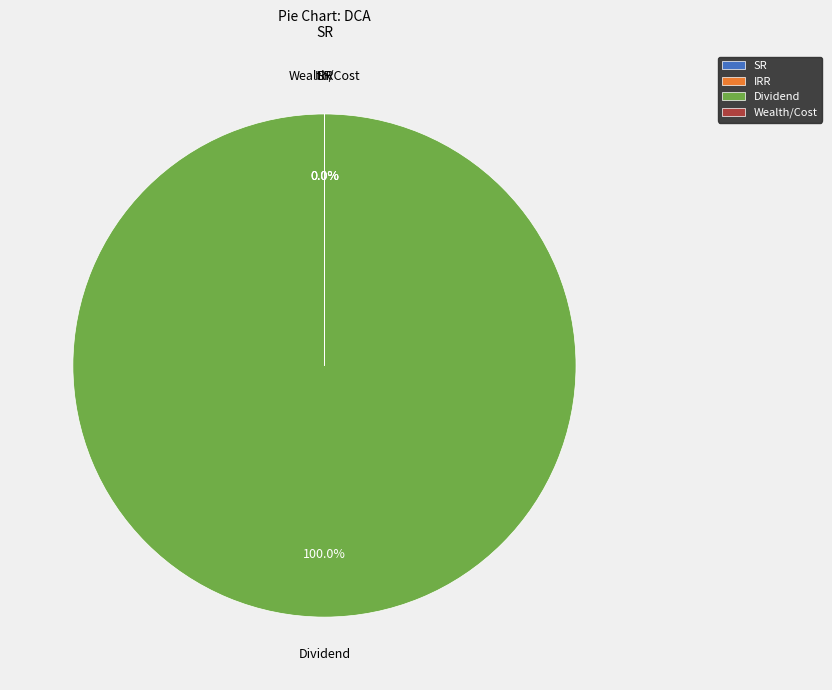

How many segments does this pie chart have?

4